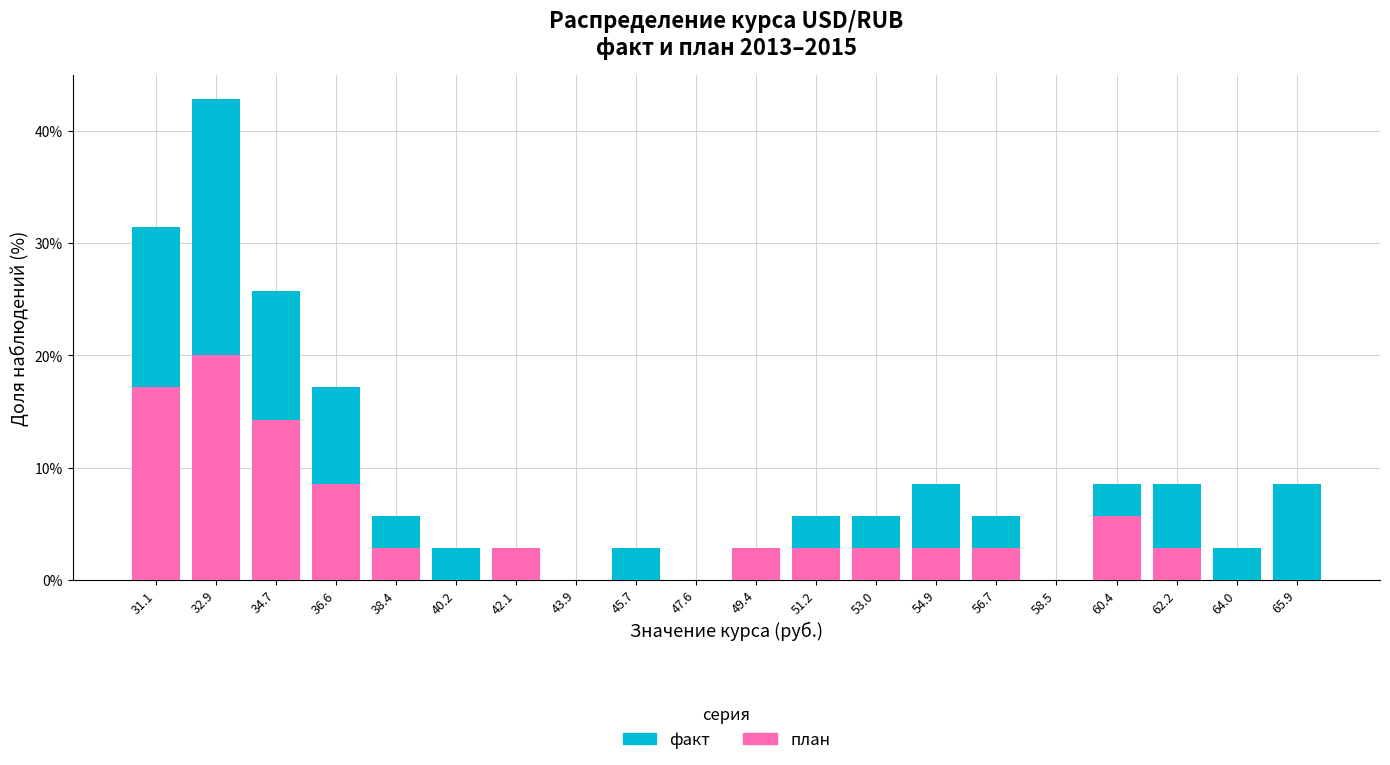

Reading left to right, list every stacked bar in this chart as the range it spans on the x-axis followed by its total height. Neither the bar edges nor the heights are printed on the chart, so give them approximately, as read against the axes.

30.2 to 32.0: 31
32.0 to 33.8: 43
33.8 to 35.6: 26
35.6 to 37.4: 17
37.4 to 39.4: 6
39.4 to 41.2: 3
41.2 to 43.0: 3
43.0 to 44.8: 0
44.8 to 46.6: 3
46.6 to 48.4: 0
48.4 to 50.2: 3
50.2 to 52.2: 6
52.2 to 54.0: 6
54.0 to 55.8: 9
55.8 to 57.6: 6
57.6 to 59.4: 0
59.4 to 61.2: 9
61.2 to 63.2: 9
63.2 to 65.0: 3
65.0 to 66.8: 9